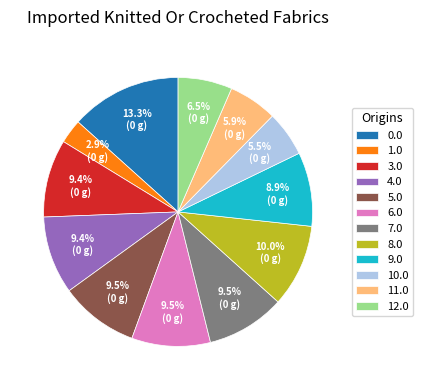

Approximately how many times larger is the value at 11.0 compared to 3.0?

0.6